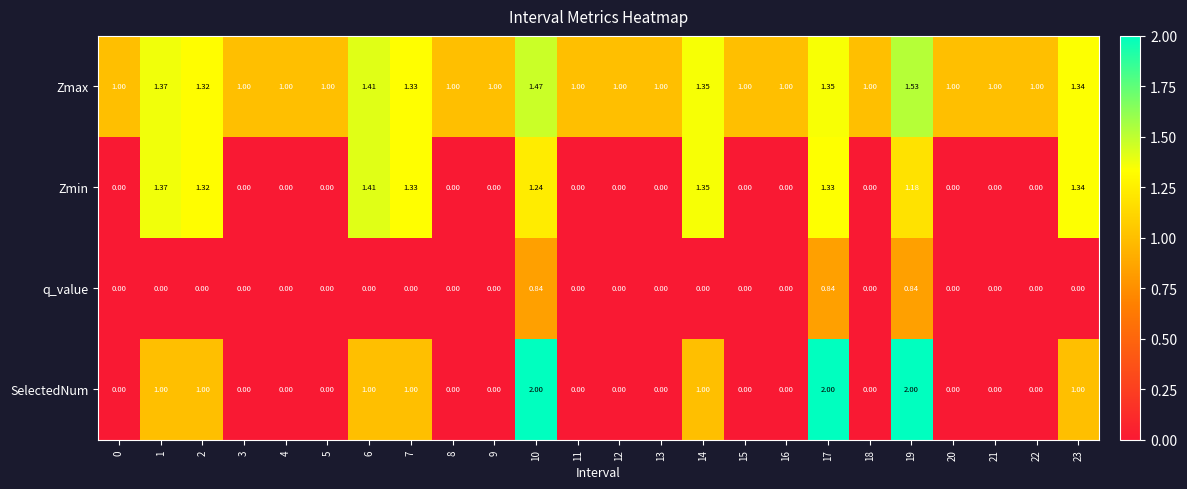

Which series has the largest range (max minus min)?

SelectedNum